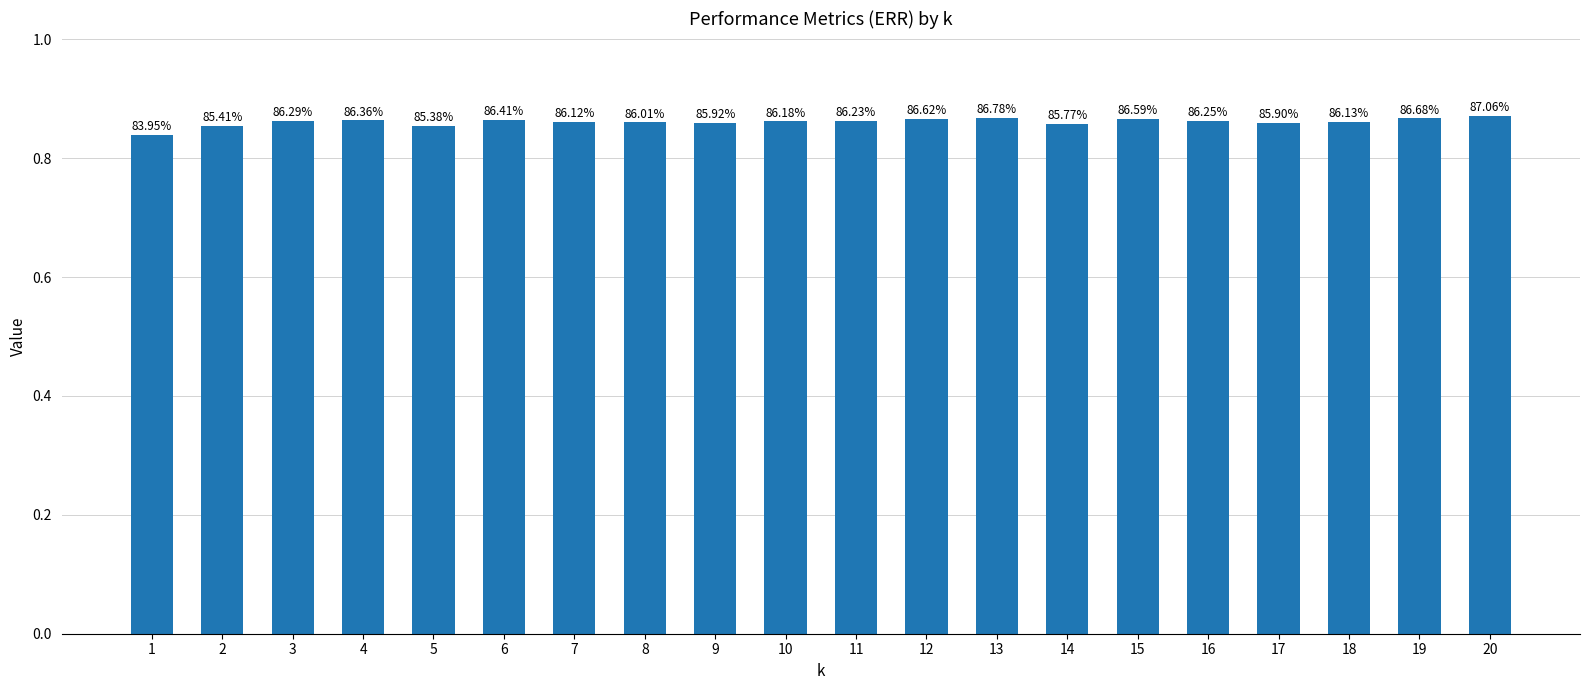

How many bars are there in total?

20